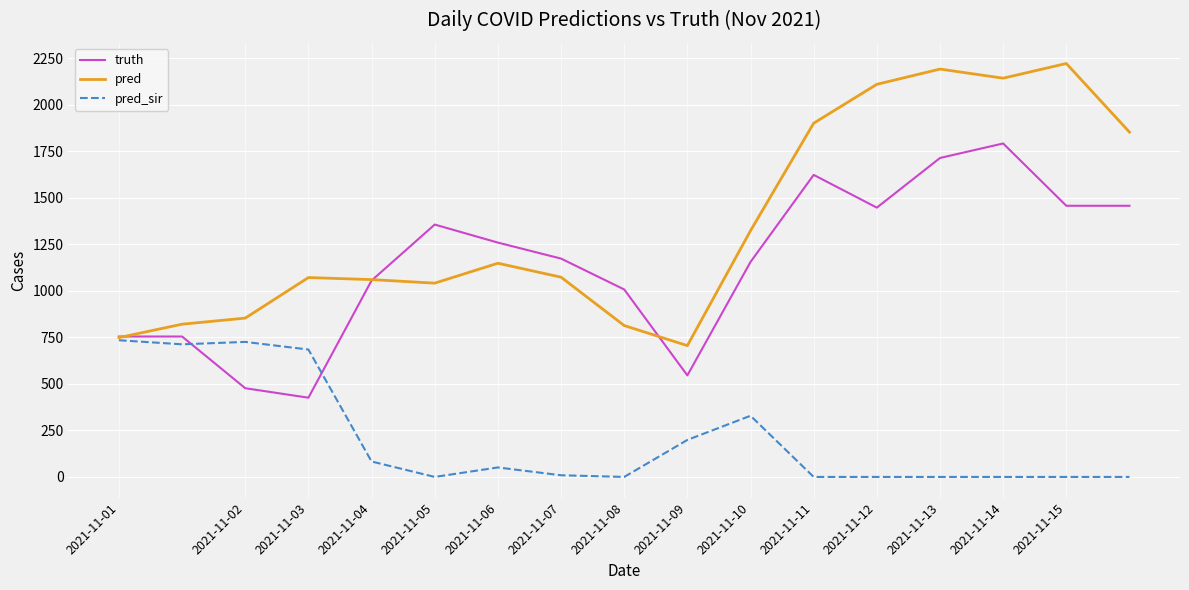

Which series has the largest total across all categories?

pred